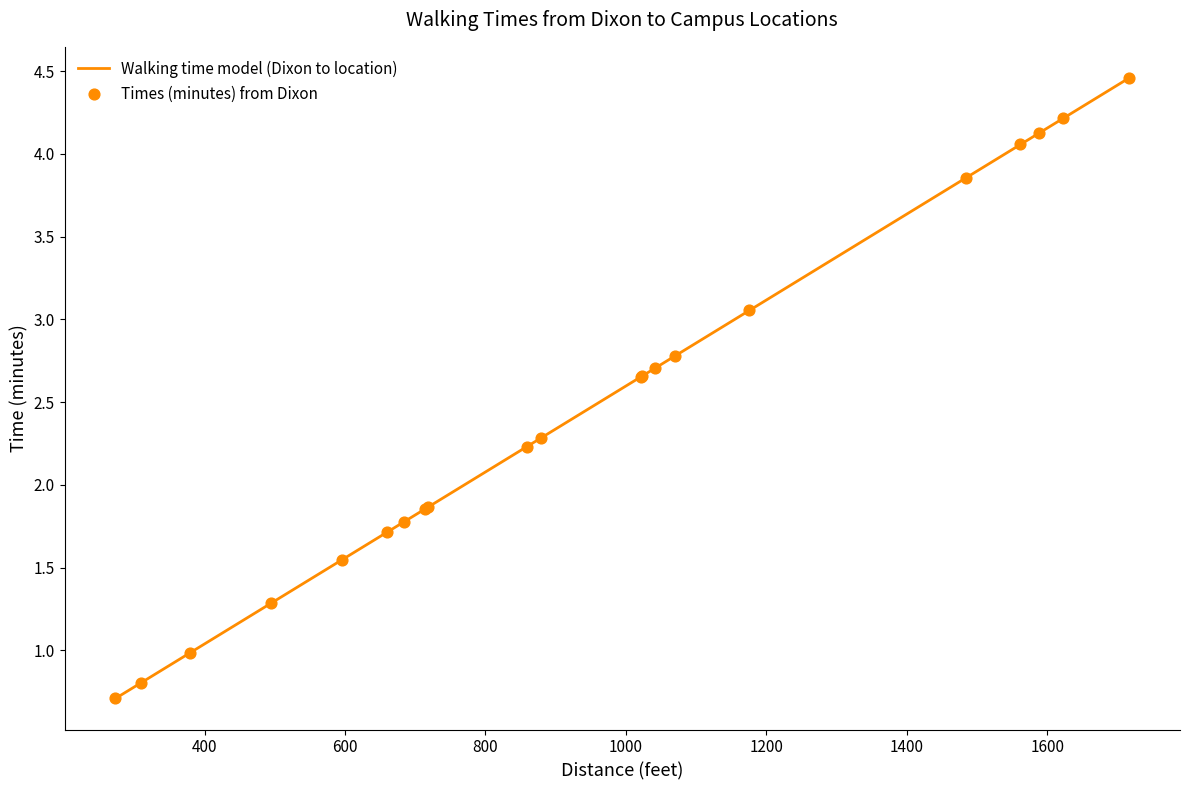

What is the minimum value shown in the chart?

0.7